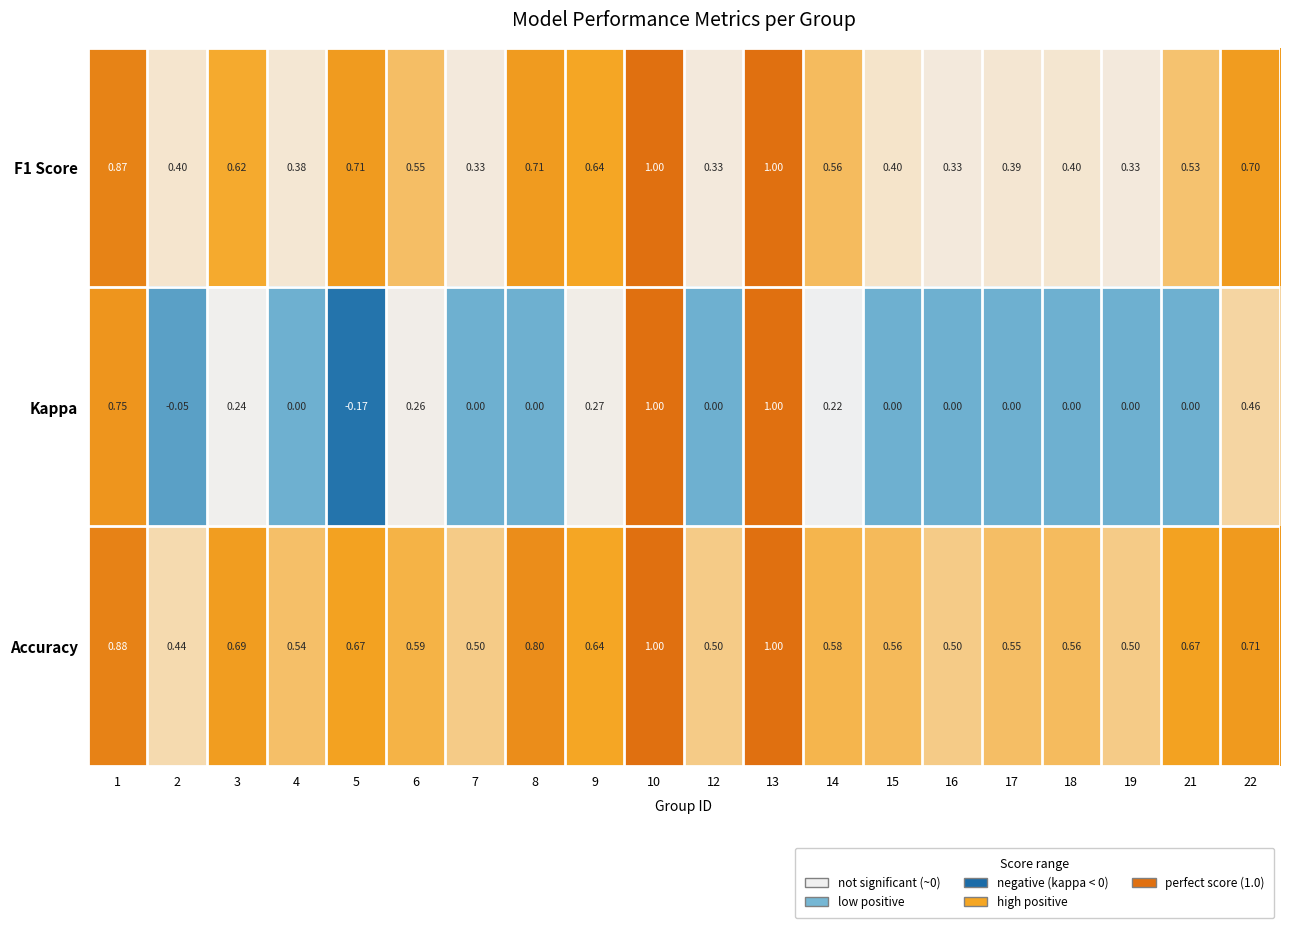

Is the value of F1 Score at 4 greater than the value of Accuracy at 5?

No